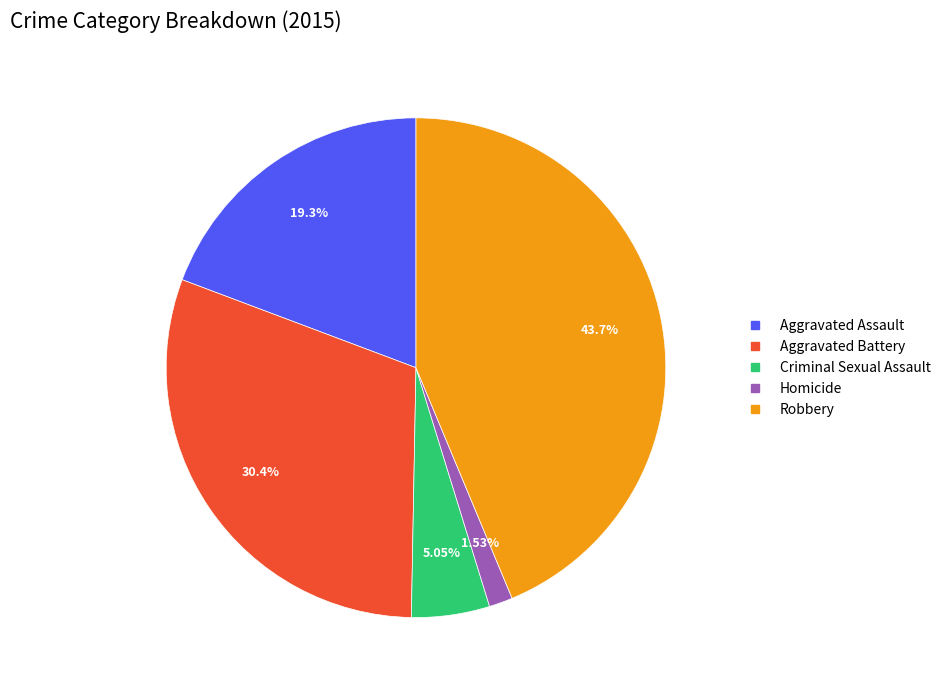

Is there any slice that represents more than half of the pie?

No